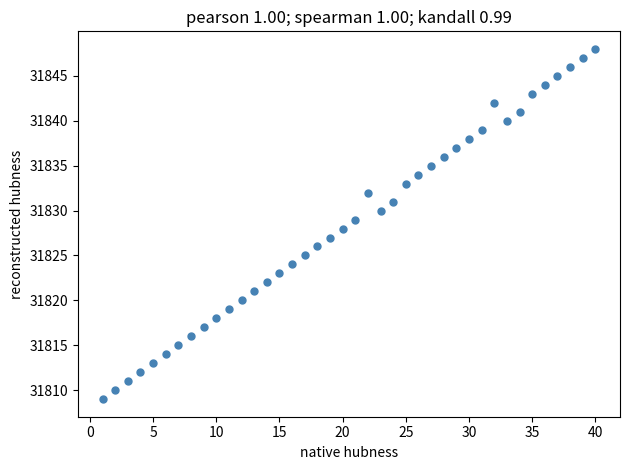

What is the range of X values (max minus min)?

39